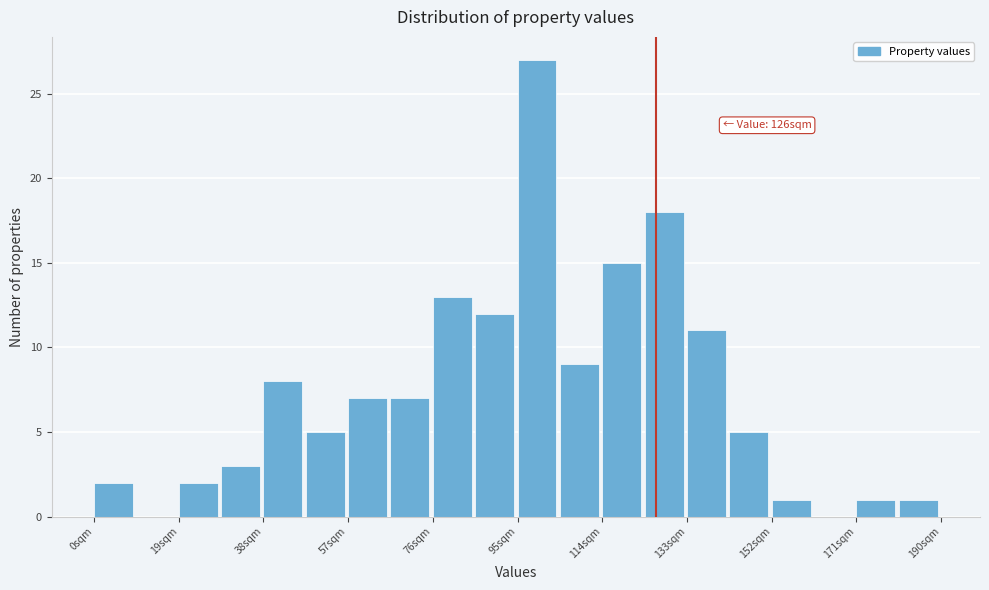

Over which range of the x-axis is the bar tallest?

95.0 to 104.5